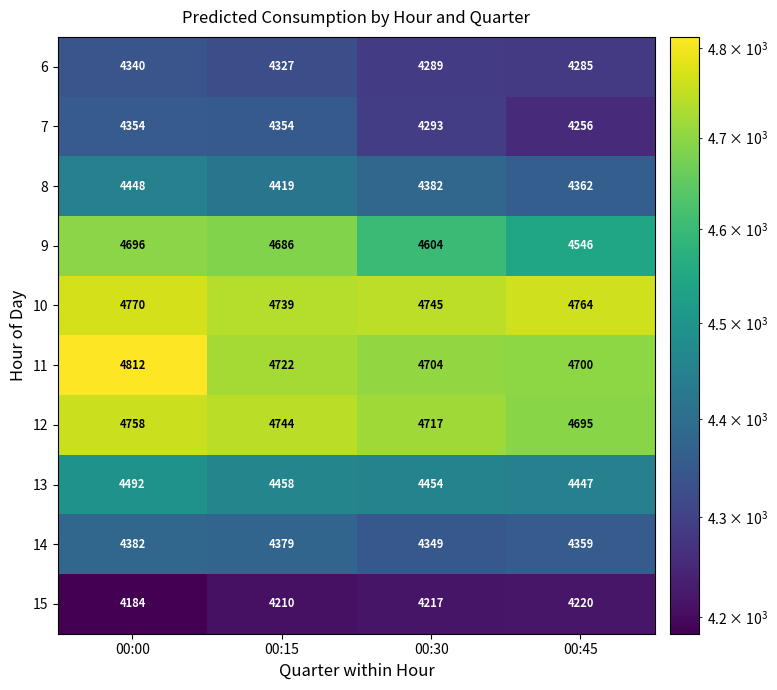

What is the difference between the highest and lowest values at 00:15?

534